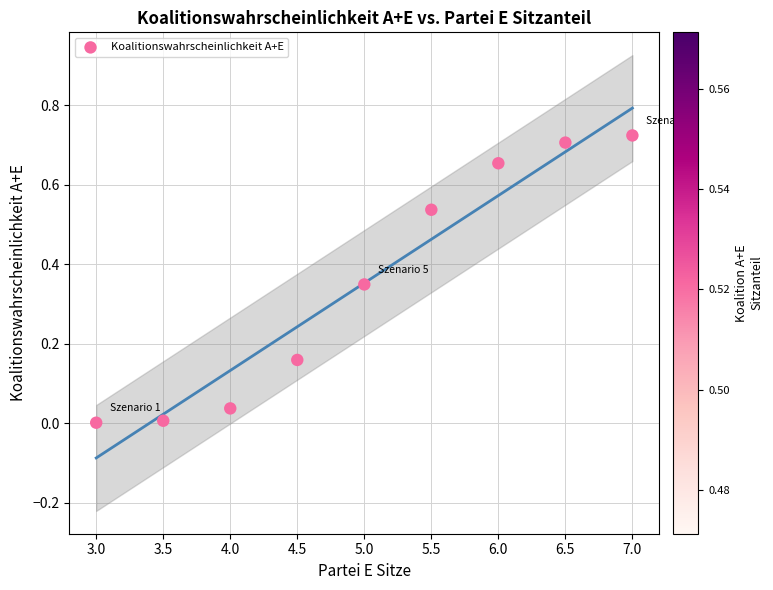

What is the average Y value?

0.4